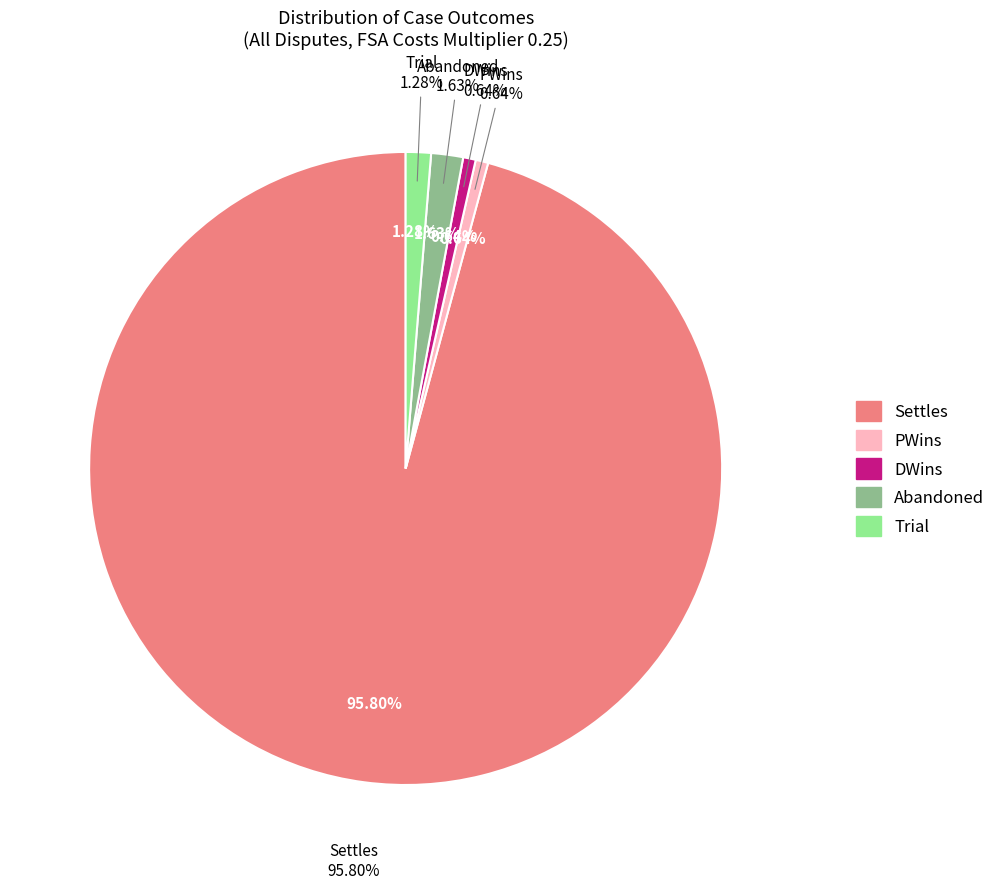

Between PWins and Trial, which is larger?

Trial